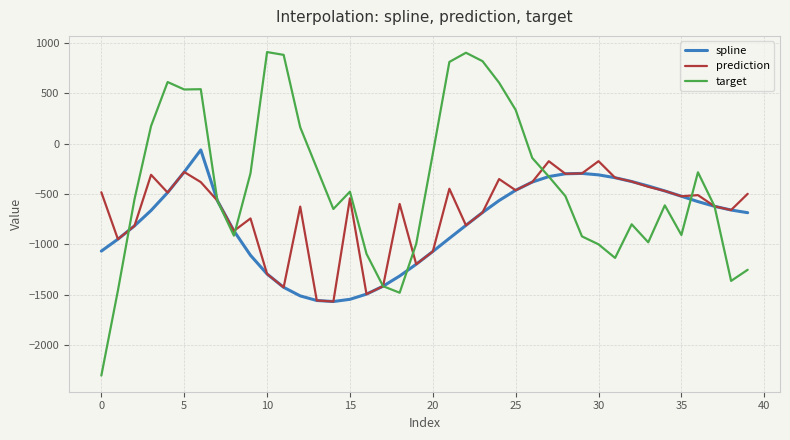

Which series has the largest range (max minus min)?

target